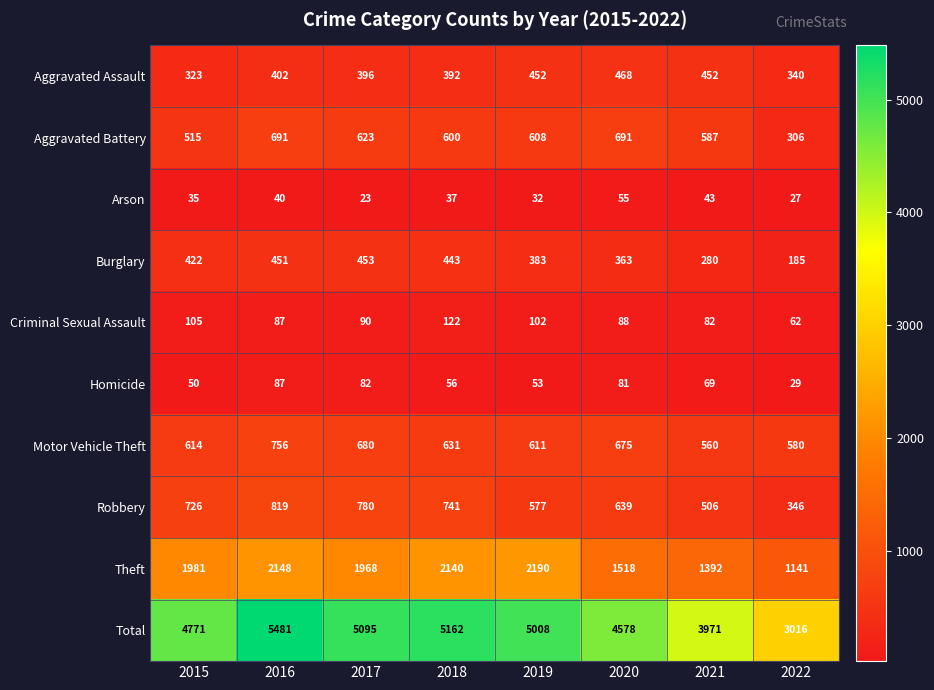

At how many categories does at least one series exceed 4881?

4